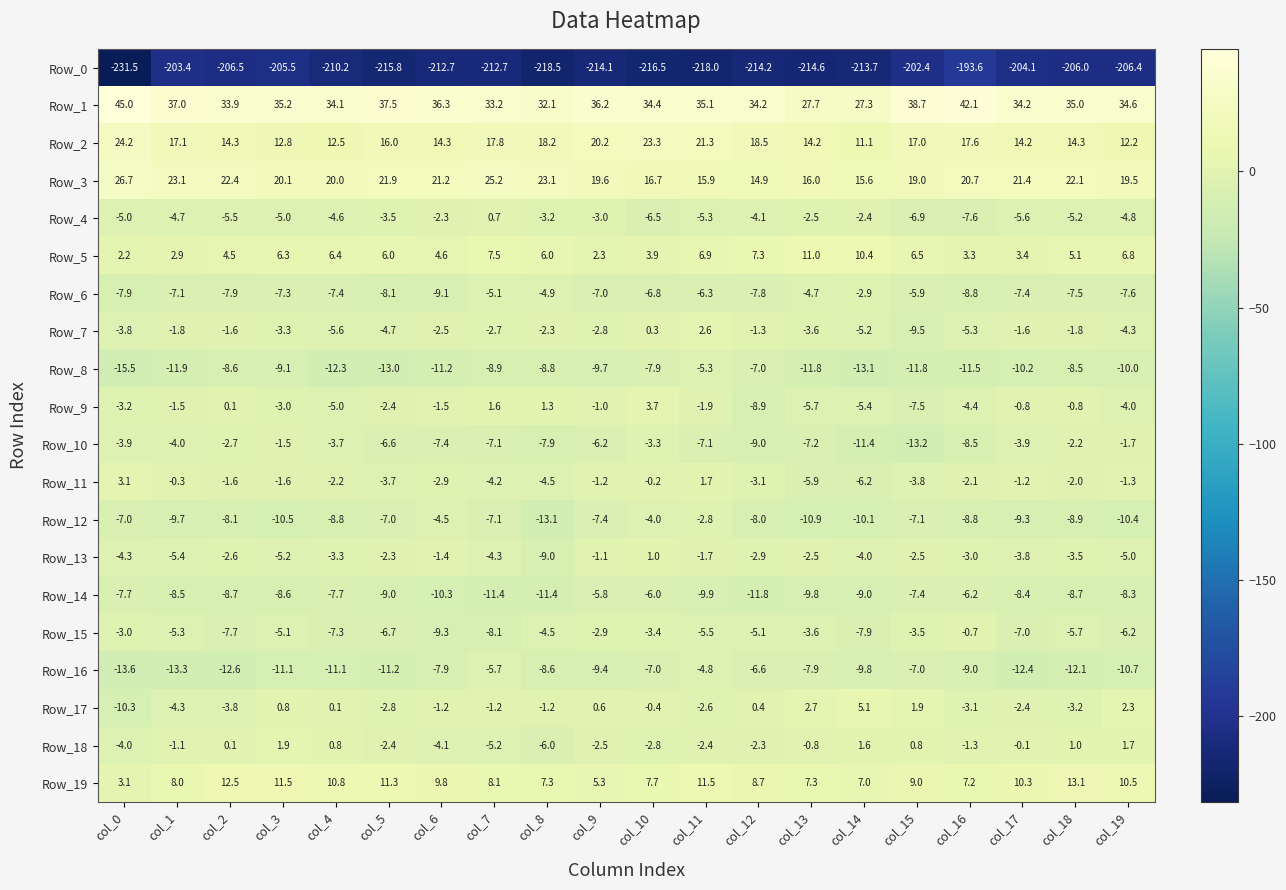

Which series has the largest total across all categories?

Row_1